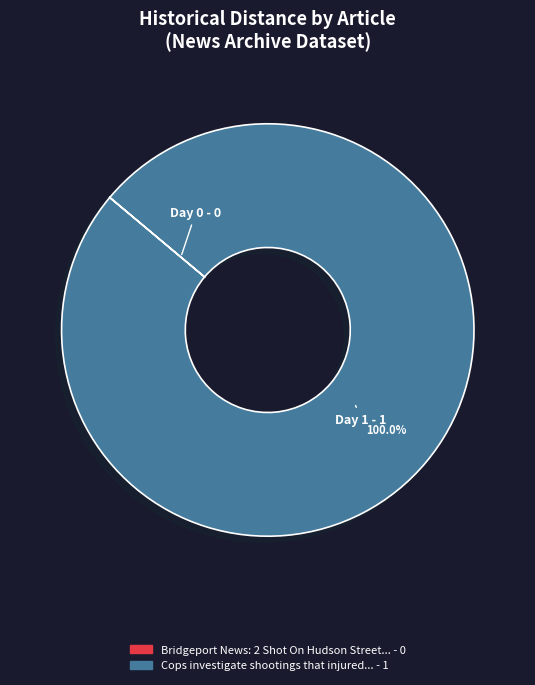

Is there a majority slice in this chart?

Yes